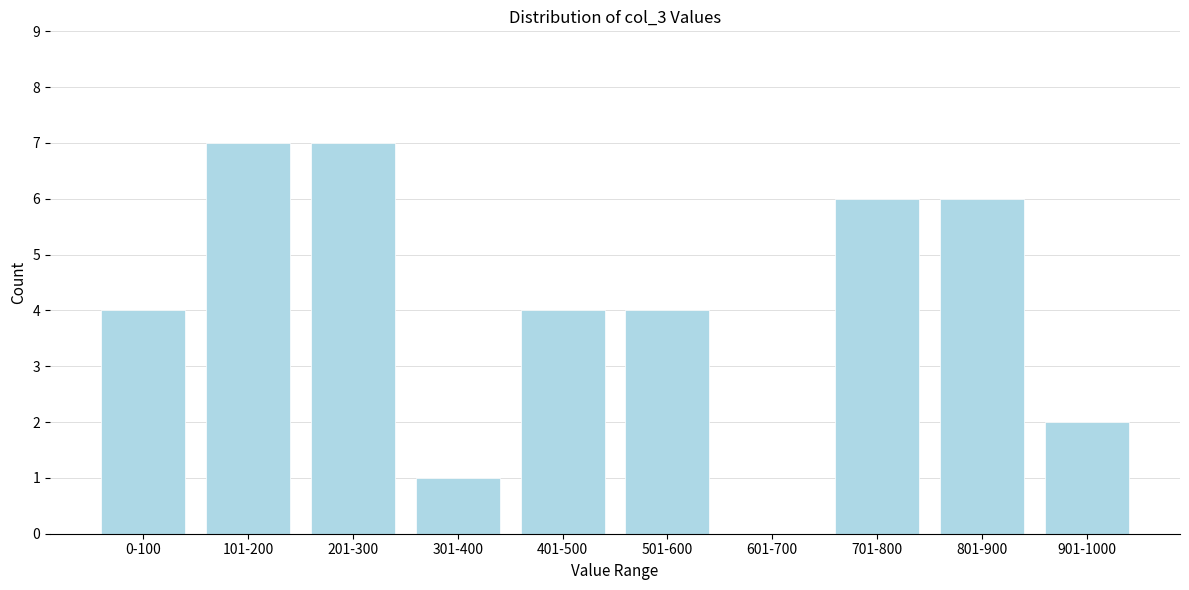

Reading right to left, transcribe all the data shown in this chart.

901-1000=2	801-900=6	701-800=6	601-700=0	501-600=4	401-500=4	301-400=1	201-300=7	101-200=7	0-100=4